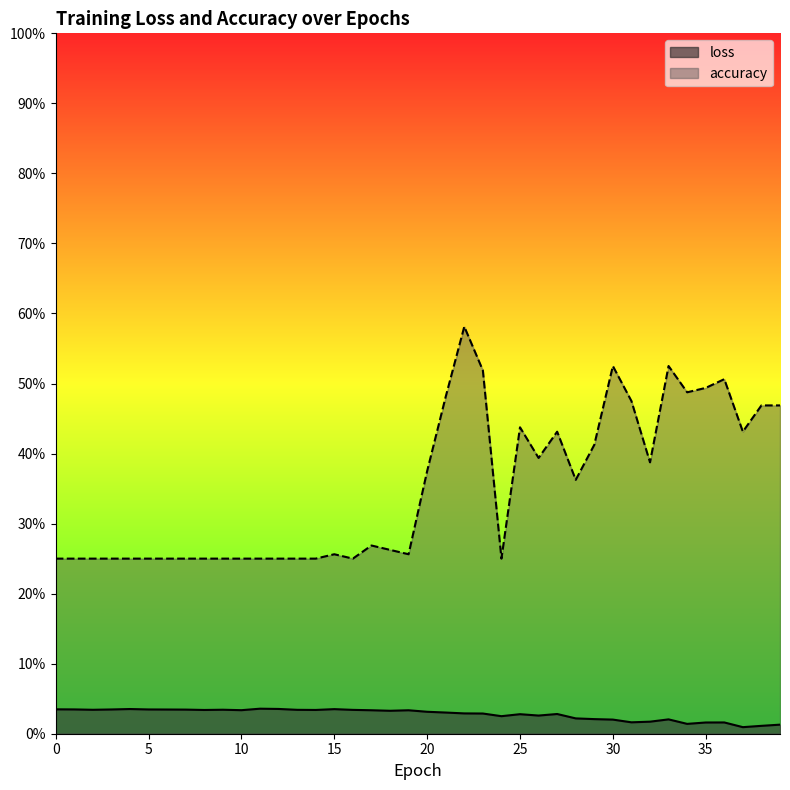

Between 35 and 17, which is larger?

17